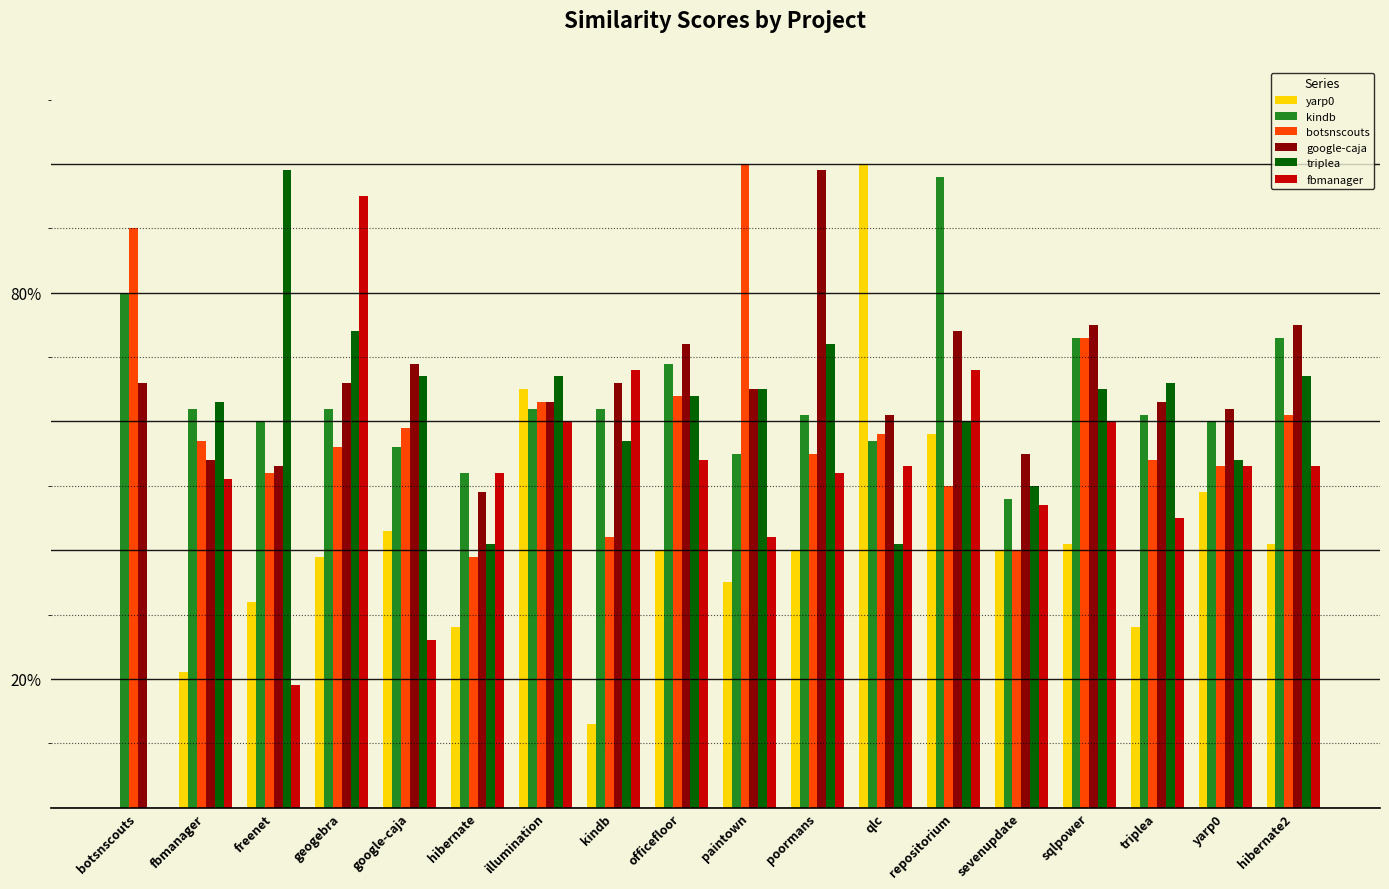

List the series in order of their peak value, lowest first.

fbmanager, kindb, google-caja, triplea, yarp0, botsnscouts